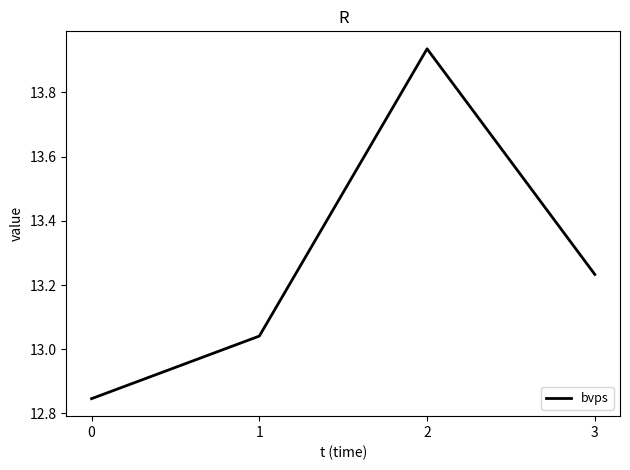

At which label is the value closest to 13?

1